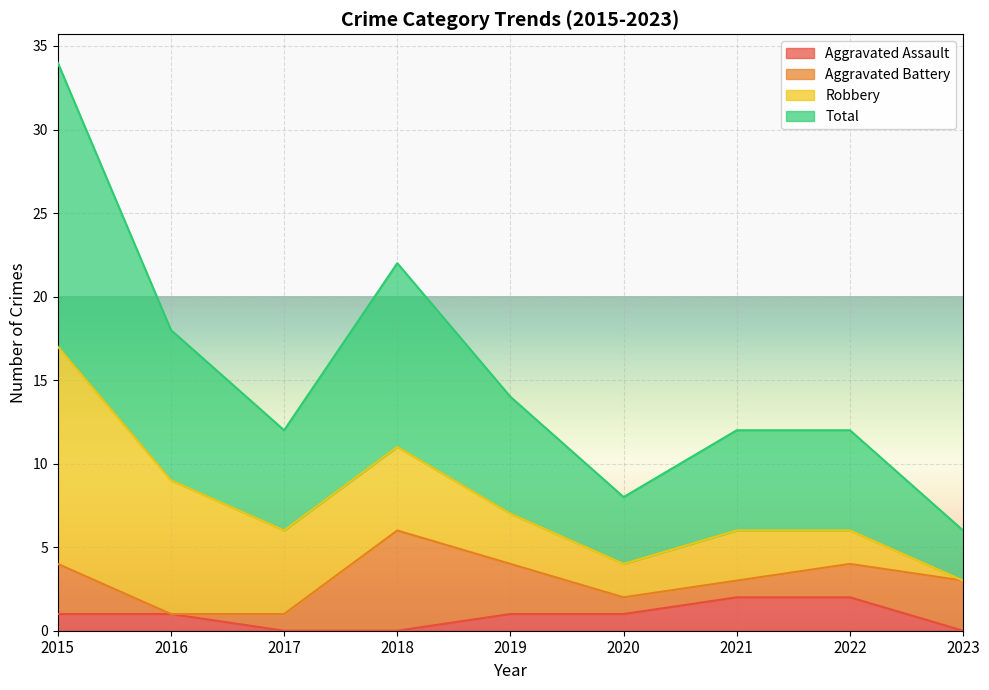

At which label does Aggravated Assault first exceed 1?

2021